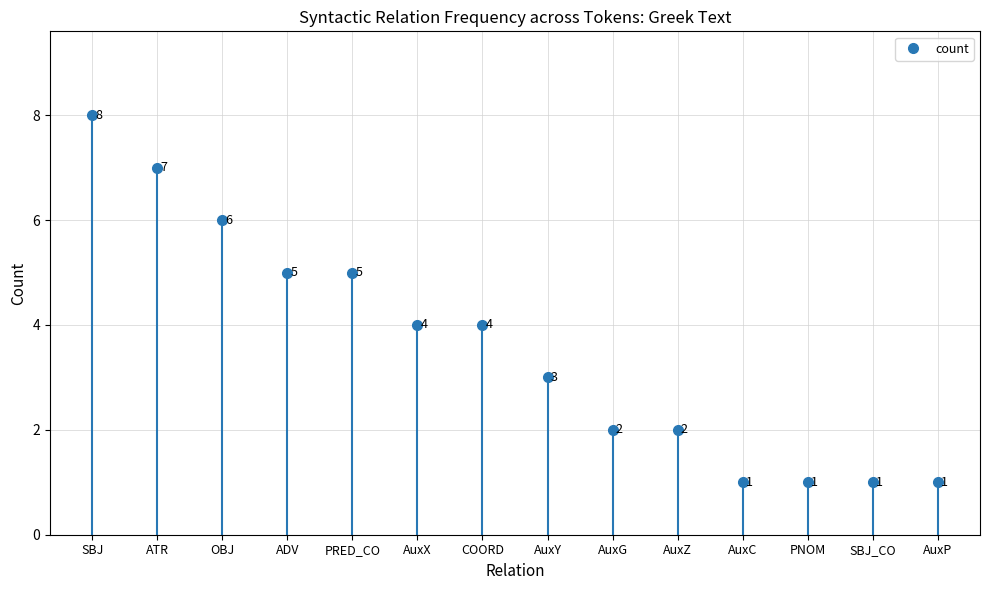

The value at AuxY is 2. True or false?

False